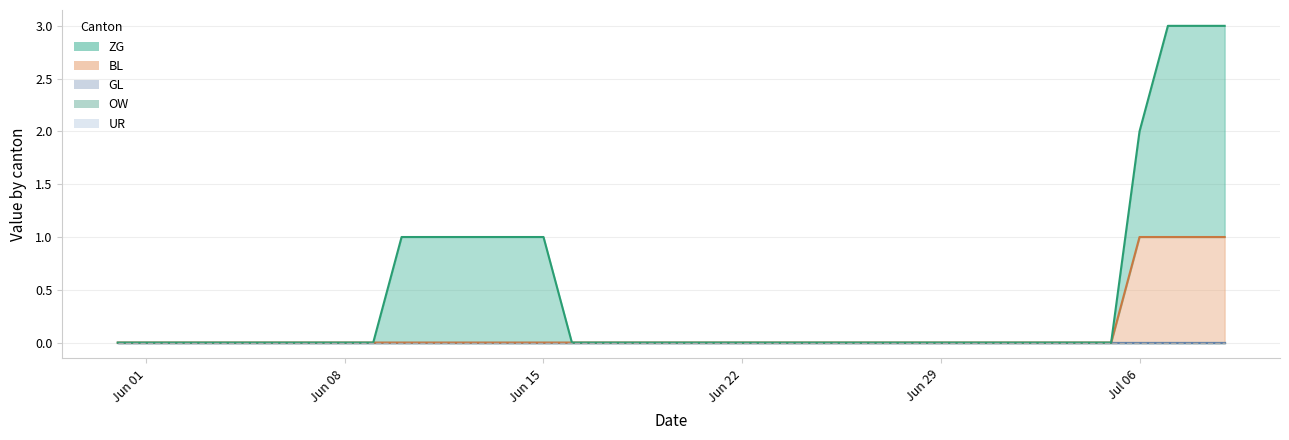

Which category has the lowest value in the UR line series?

Jun 01